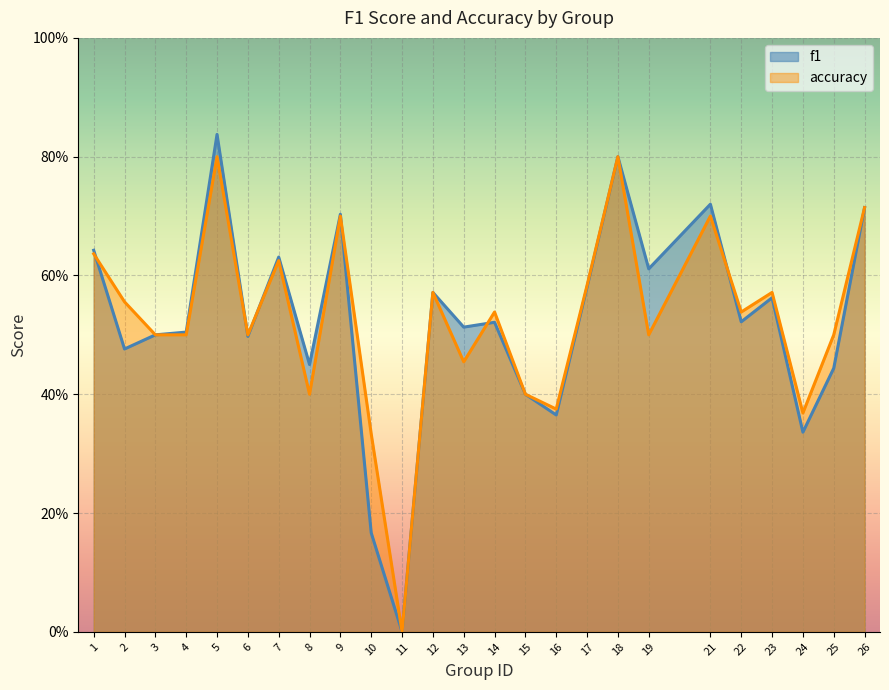

How many values in the accuracy series exceed 0?

24